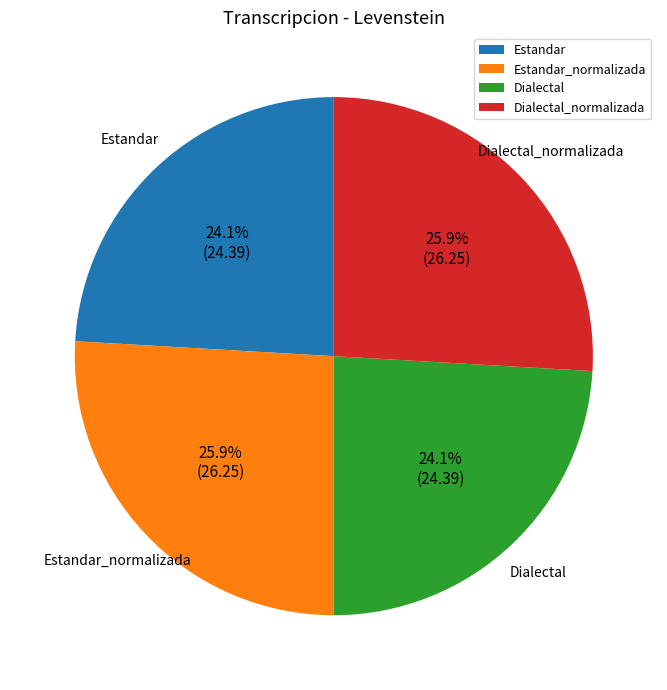

How much of the chart is everything except Dialectal?

75.9%